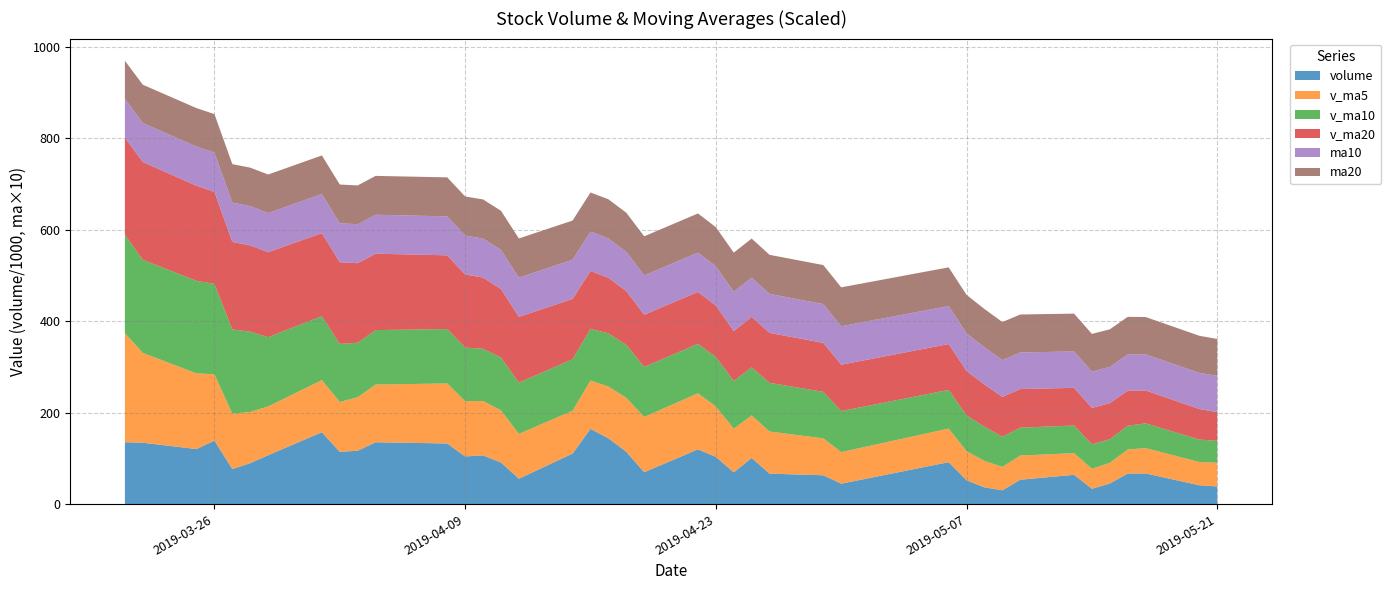

Reading left to right, extract all data points from this chart.

volume: 135349.8	134341.2	120464.9	139041.5	76670.7	89714.4	107072.2	157276.4	114327.0	116831.7	135334.0	132694.1	104348.3	106531.0	91094.7	55622.1	110642.3	164667.5	144025.5	114476.1	69863.2	119854.5	103360.0	69547.3	101120.0	66704.2	63140.7	44743.1	91818.7	52115.6	36771.6	30323.8	53410.0	64186.0	33687.5	45055.0	66908.6	67156.4	41292.6	38712.0
v_ma5: 238684.9	196430.6	165498.6	145107.8	121173.6	112046.5	106592.7	113955.0	109012.1	117044.4	126168.3	131292.6	120707.0	119147.8	114000.4	98058.1	93647.7	105711.5	113210.4	117886.7	120734.9	122577.4	110315.9	95420.2	92749.0	92117.2	80774.4	69051.1	73505.4	63704.5	57717.9	51154.6	52887.9	47361.4	43675.8	45332.5	52649.4	55398.7	50820.0	51824.9
v_ma10: 215009.9	203520.3	202327.4	197433.8	184260.1	175365.7	151511.7	139726.8	127060.0	119109.0	119107.4	118942.7	117331.0	114080.0	115522.4	112113.2	112470.2	113209.3	116179.1	115943.6	109396.5	108112.5	108013.7	104315.3	105317.9	106426.1	101675.9	89683.5	84462.8	78226.7	74917.6	65964.5	60969.5	60433.4	53690.1	51525.2	51902.0	54143.3	49090.7	47750.3
v_ma20: 212566.2	213872.8	208011.4	201452.0	191421.8	188697.1	185748.8	181691.6	178636.1	173914.7	167058.7	161231.5	159829.2	155756.9	149891.2	143739.4	131990.9	126468.1	121619.6	117526.3	114251.9	113527.6	112672.4	109197.7	110420.1	109269.6	107073.0	101446.4	100321.0	97085.1	92157.0	87038.5	84491.6	82374.4	79504.0	78975.6	76788.9	71913.4	66776.8	62988.5
ma10: 8.5	8.5	8.6	8.6	8.6	8.6	8.6	8.5	8.5	8.5	8.5	8.5	8.5	8.5	8.5	8.6	8.6	8.6	8.6	8.6	8.6	8.6	8.6	8.6	8.6	8.5	8.5	8.4	8.3	8.2	8.1	8.1	8.0	8.0	7.9	7.9	7.9	7.9	7.9	7.9
ma20: 8.3	8.4	8.4	8.4	8.4	8.4	8.4	8.4	8.5	8.5	8.5	8.5	8.5	8.6	8.6	8.6	8.6	8.6	8.6	8.6	8.6	8.6	8.6	8.6	8.6	8.5	8.5	8.5	8.5	8.4	8.4	8.3	8.3	8.3	8.2	8.2	8.2	8.2	8.1	8.1